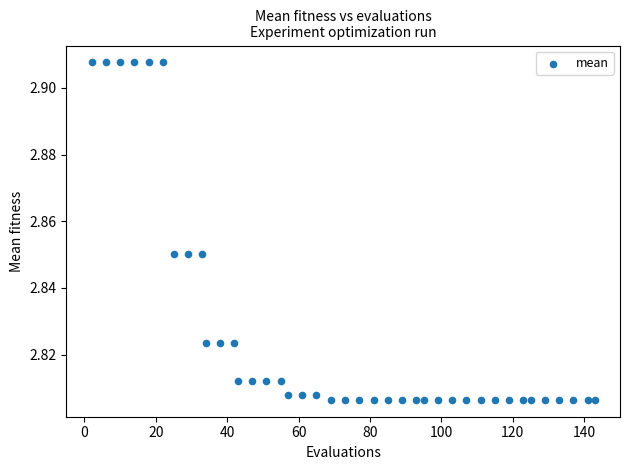

What is the range of X values (max minus min)?

141.0